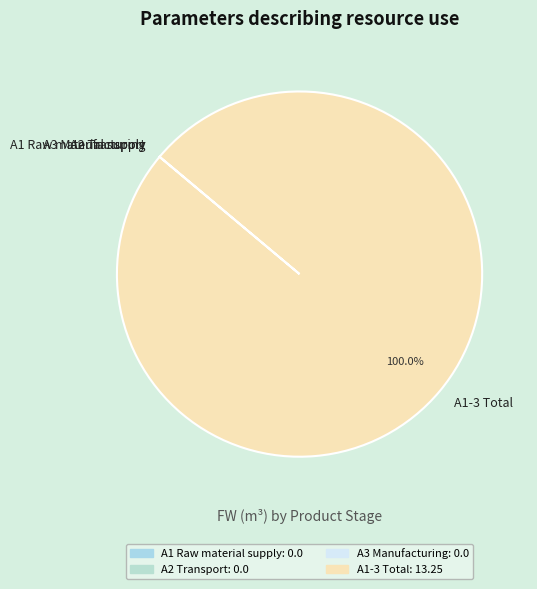

Which category has the biggest portion of the pie?

A1-3 Total